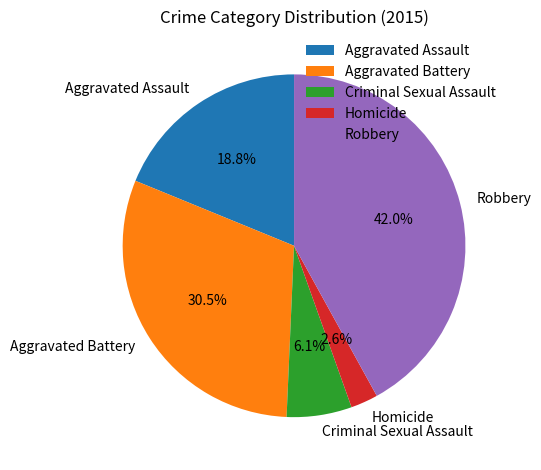

Does Robbery represent more than half of the total?

No